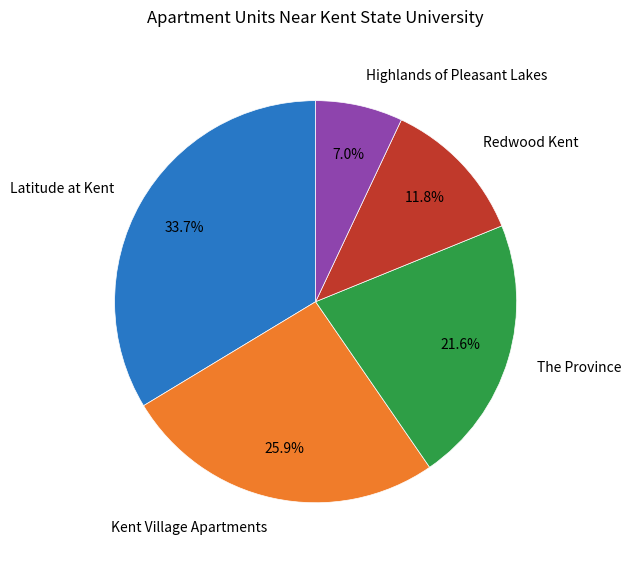

To the nearest percent, what percentage of the pie is Kent Village Apartments?

26%